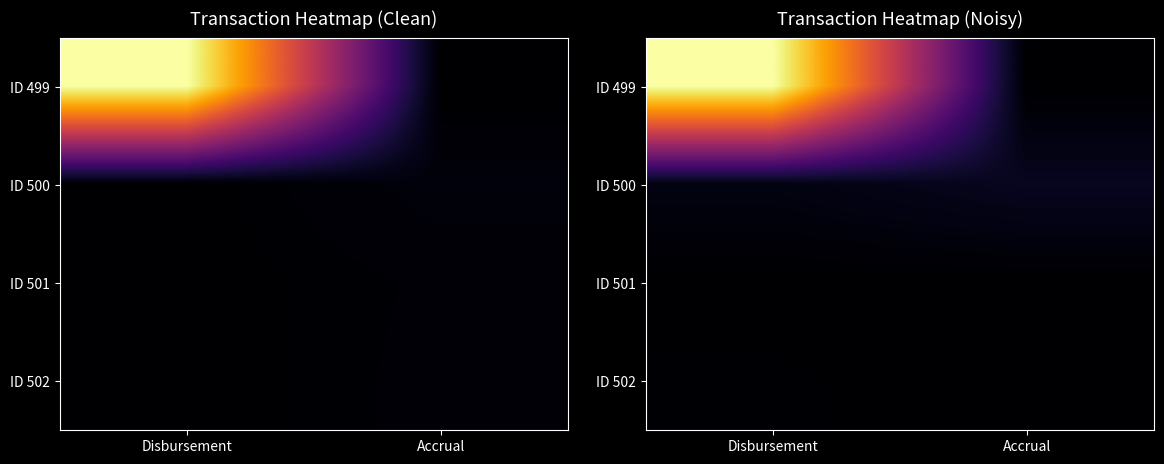

Between Disbursement and Accrual, which is larger?

Disbursement